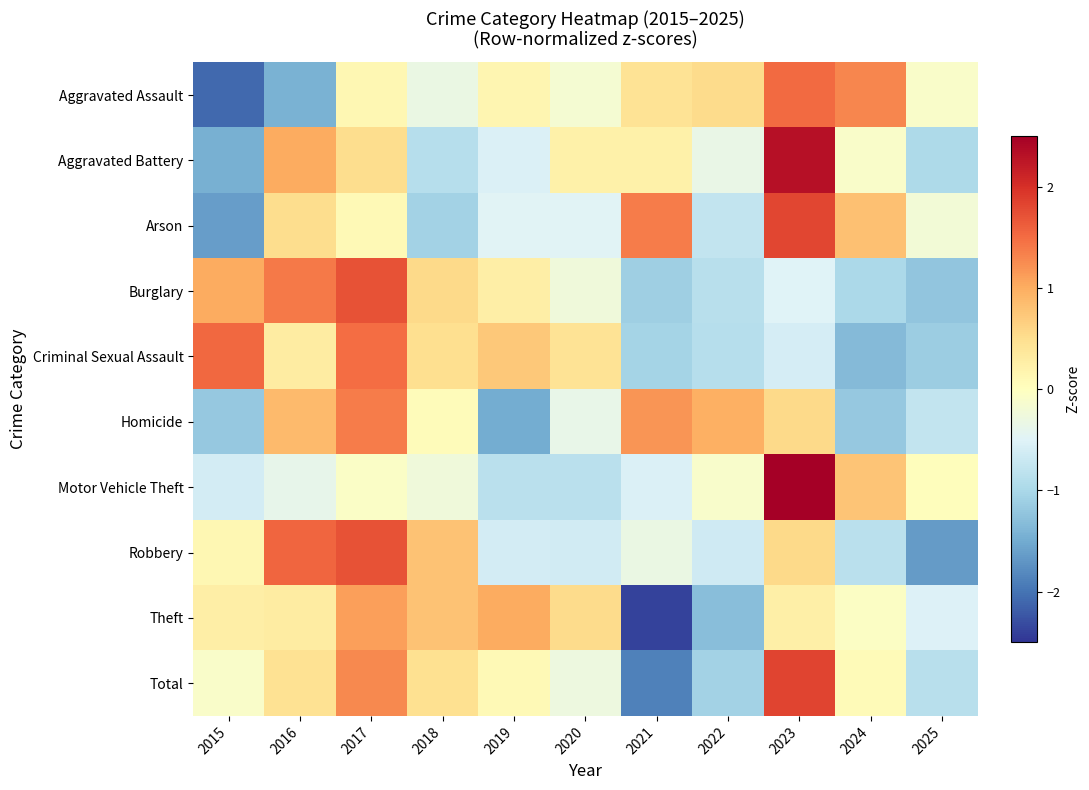

What is the maximum value shown in the chart?

2.8